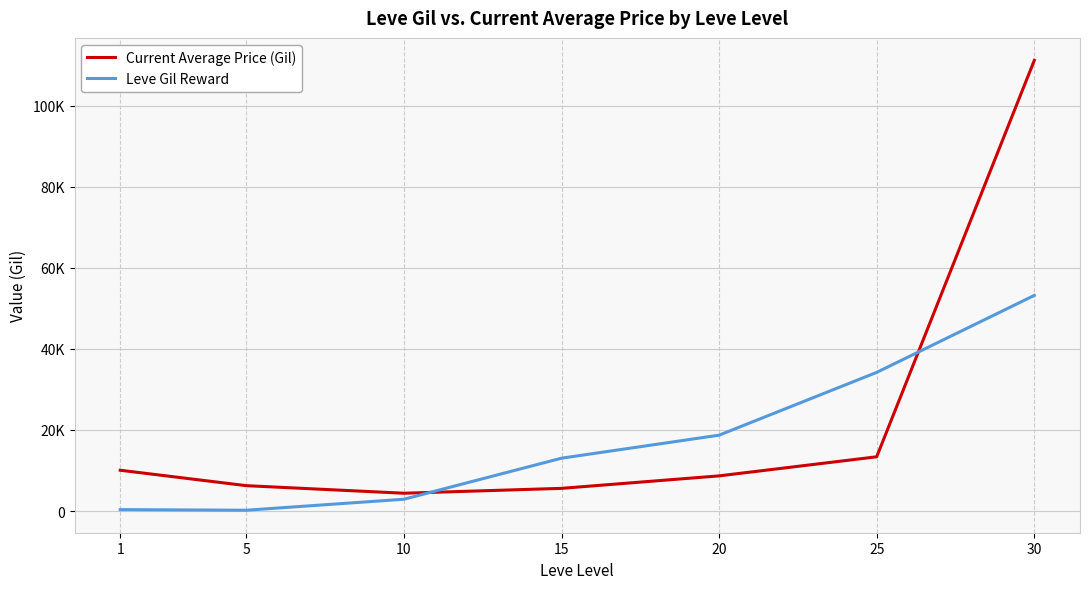

The Leve Gil Reward series shows 349.8 at 1. True or false?

True